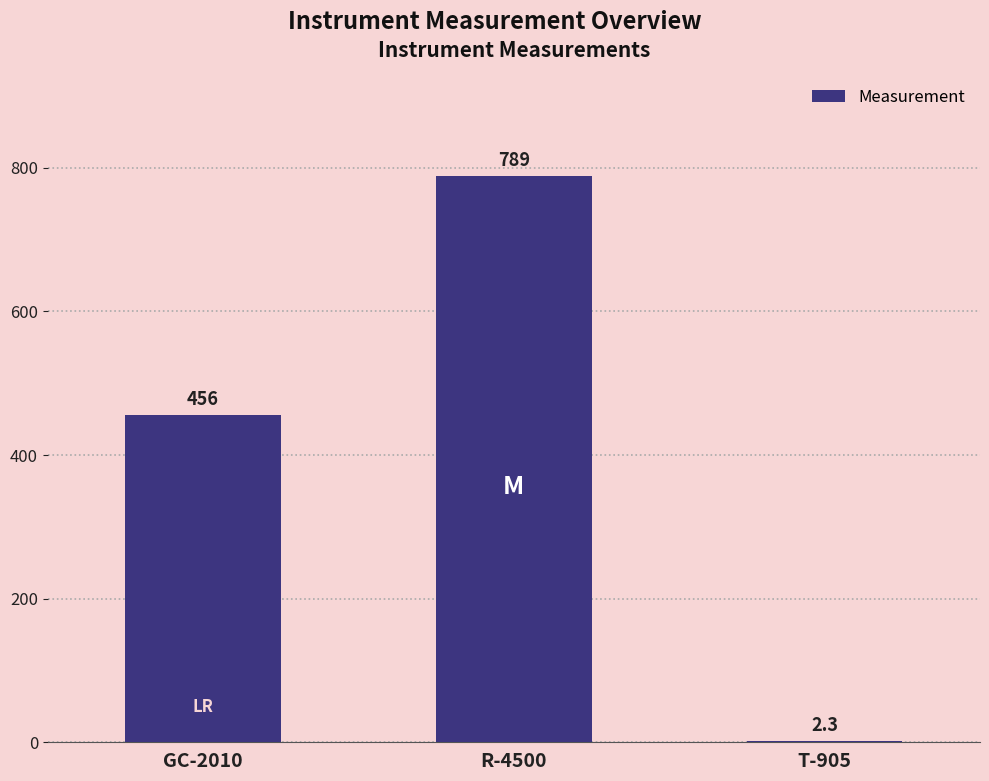

What is the greatest value displayed?

789.0